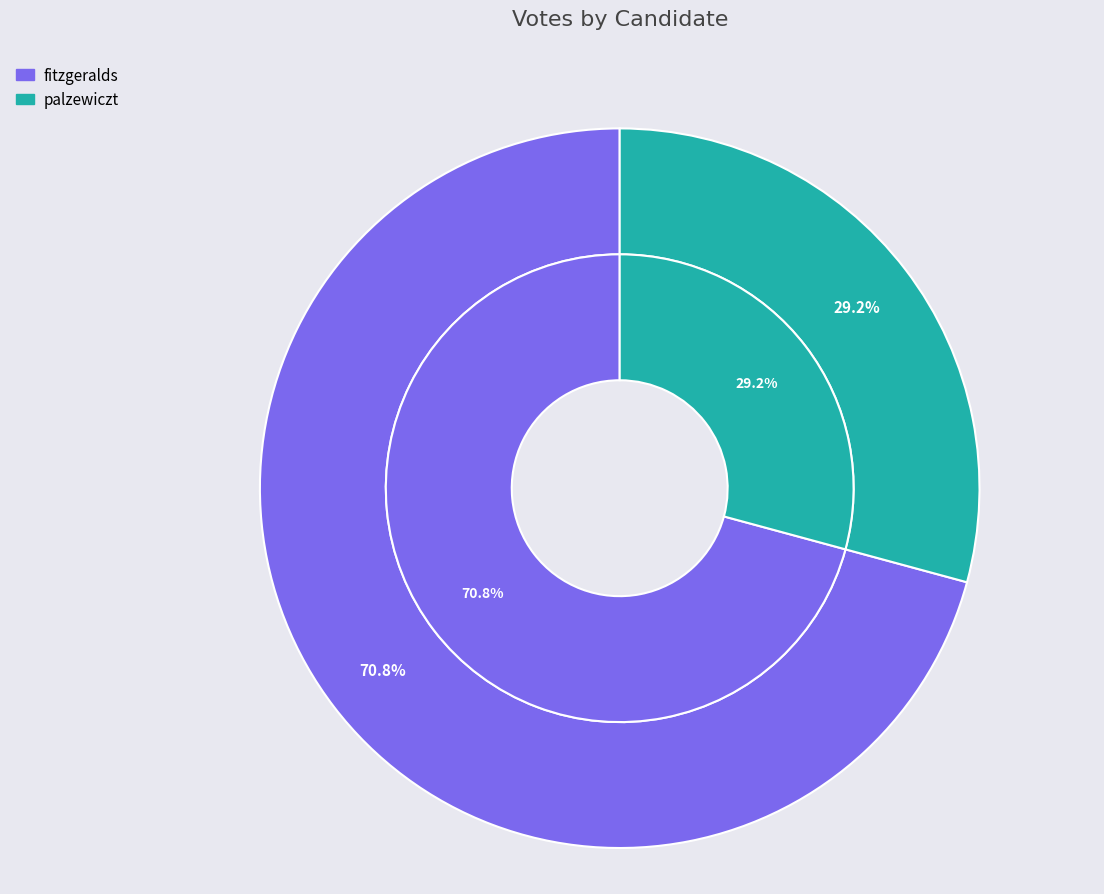

Which has a higher value, palzewiczt or fitzgeralds?

fitzgeralds